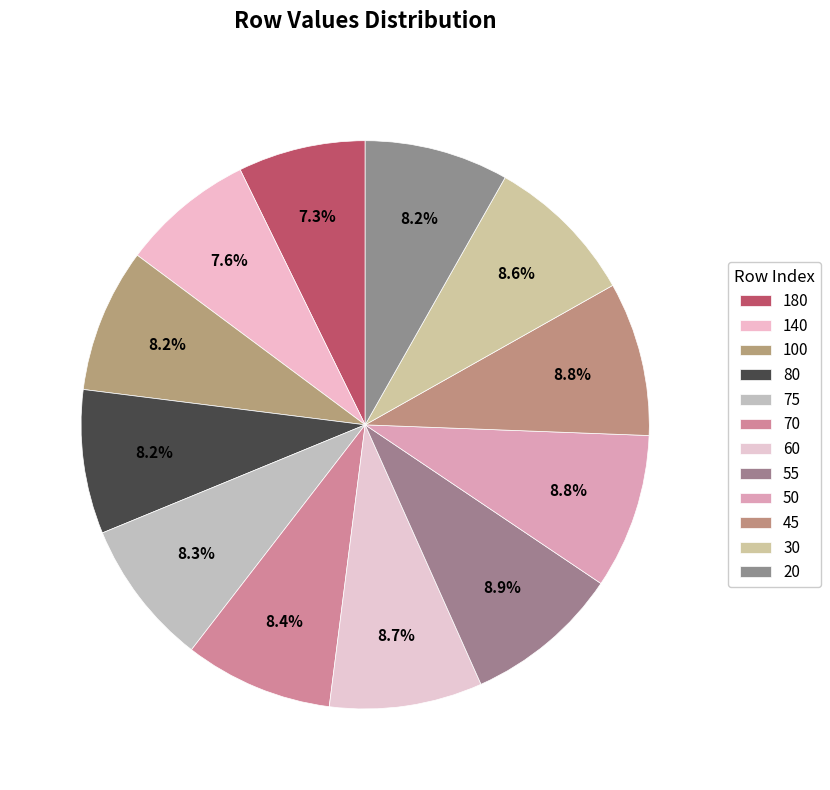

What percentage do 140 and 30 together represent?

16.2%